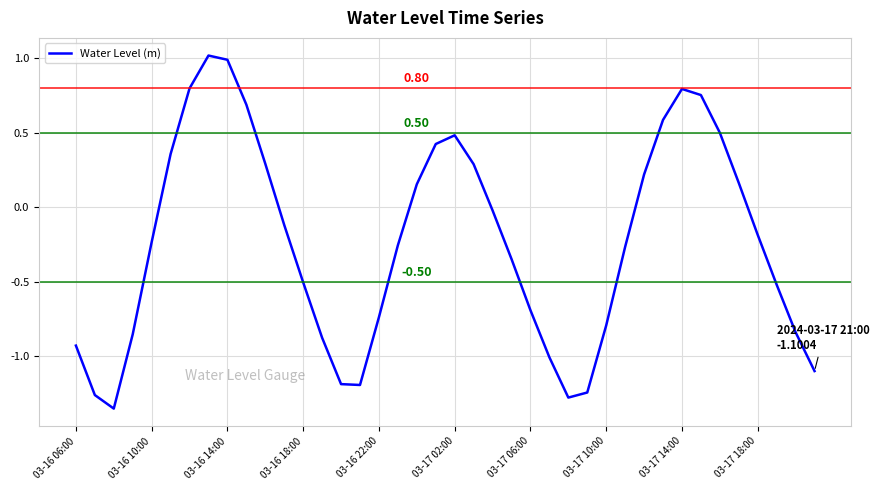

How many lines are shown in the chart?

1